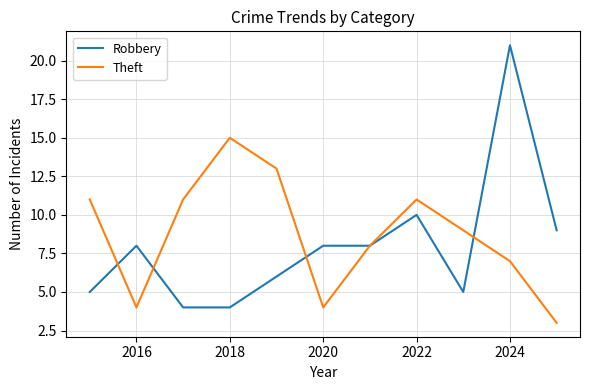

How many categories are shown in the chart?

11